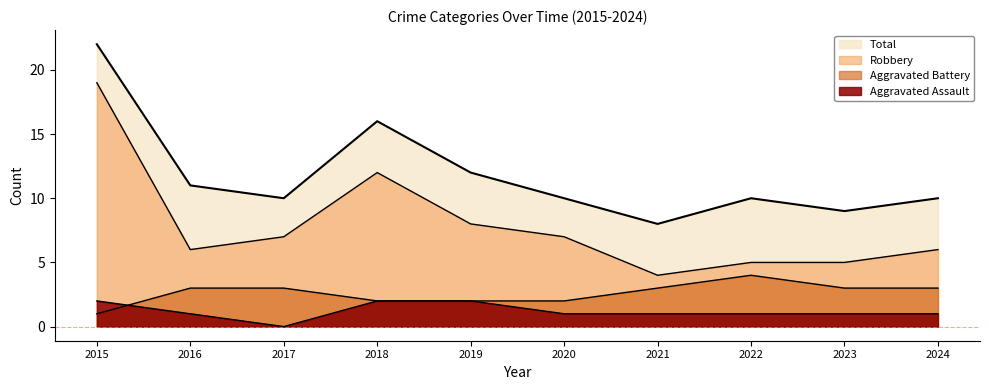

True or false: Aggravated Battery has a value of 1 at 2021.

False